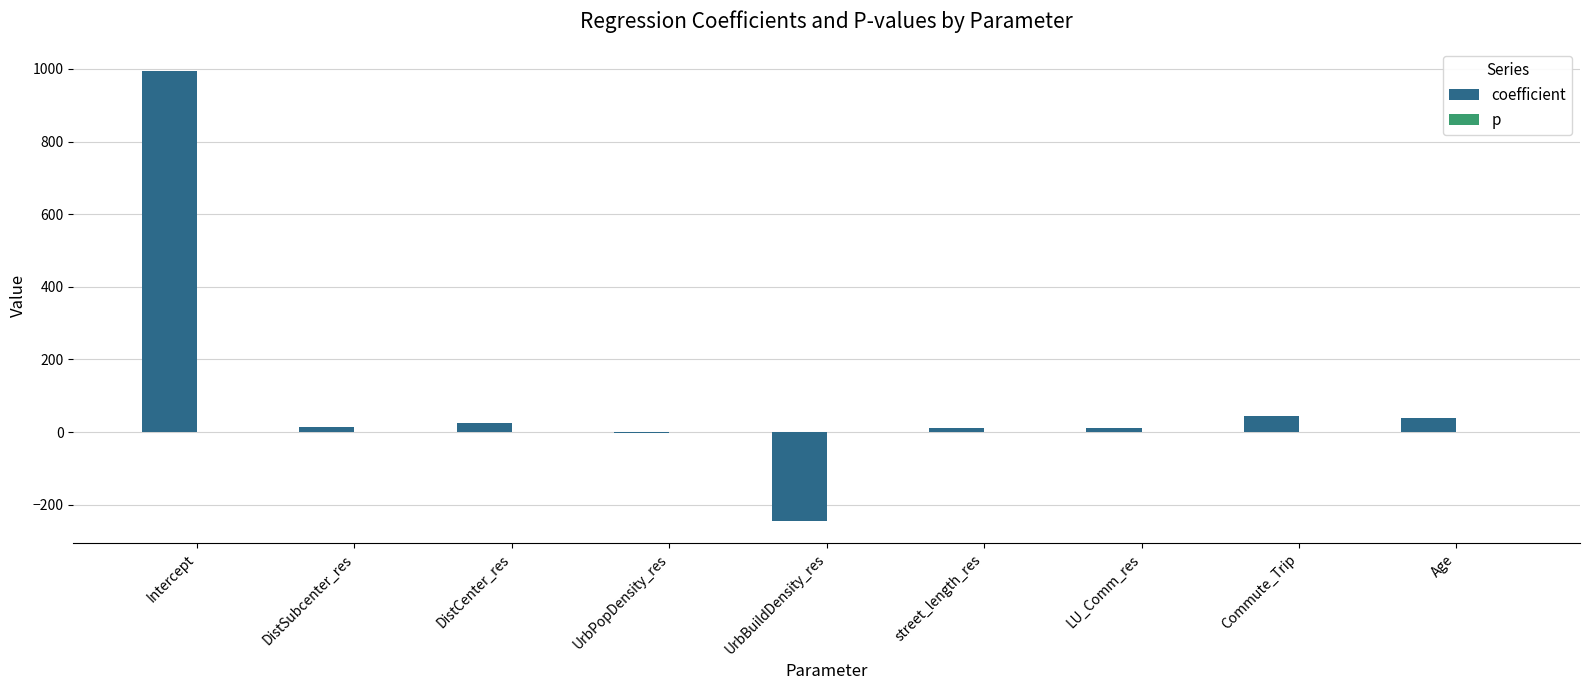

What is the maximum value for coefficient?

994.5